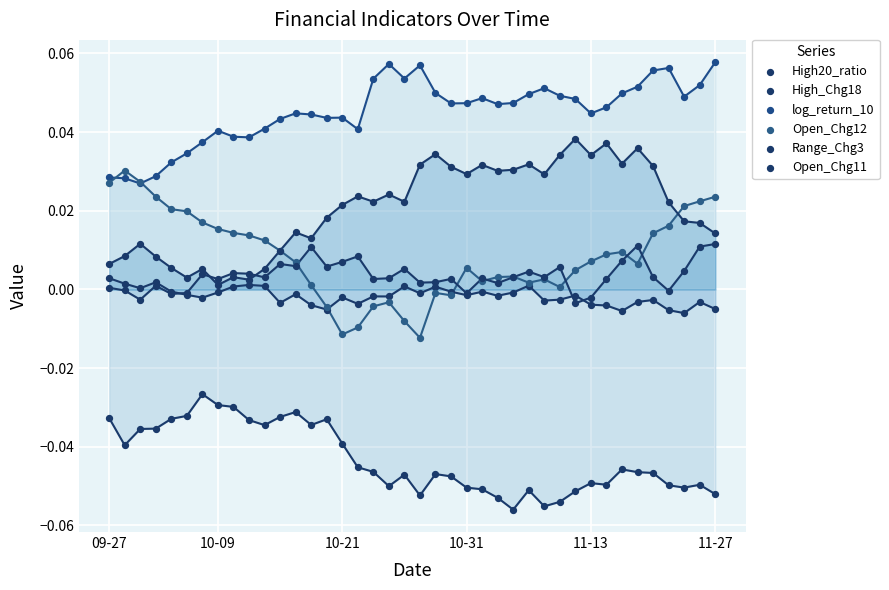

What are all the series names shown in the legend?

High20_ratio, High_Chg18, log_return_10, Open_Chg12, Range_Chg3, Open_Chg11